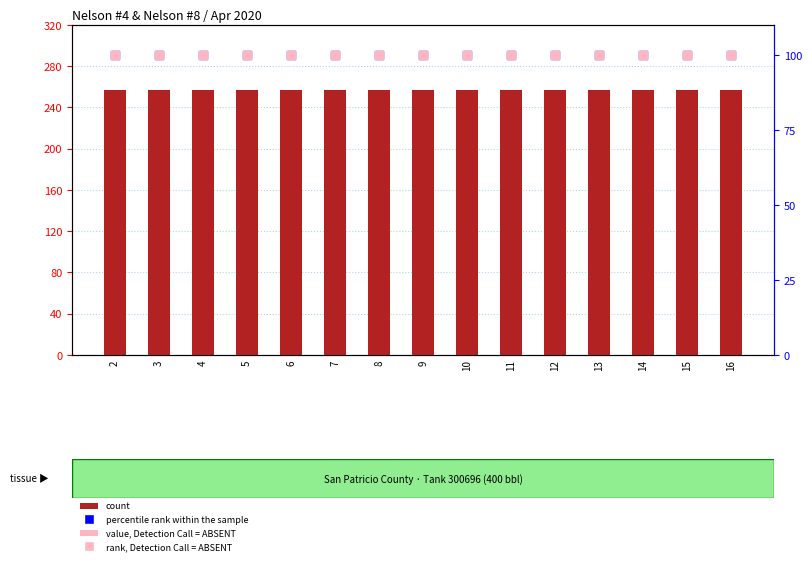

What is the total value across all series at 11?

457.2